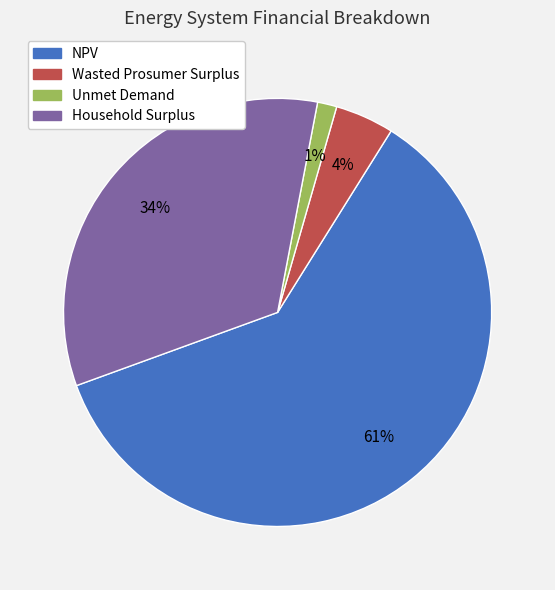

Which has a higher value, Wasted Prosumer Surplus or Unmet Demand?

Wasted Prosumer Surplus